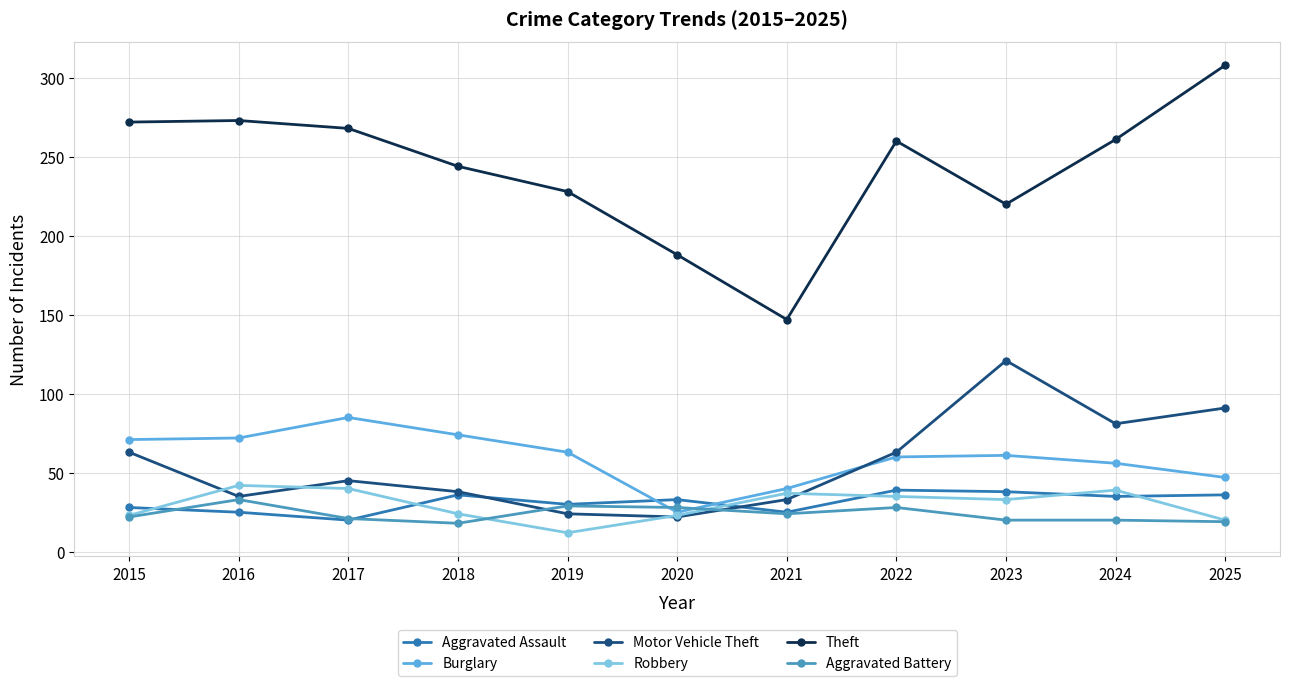

What is the approximate value of Motor Vehicle Theft at 2017?

45